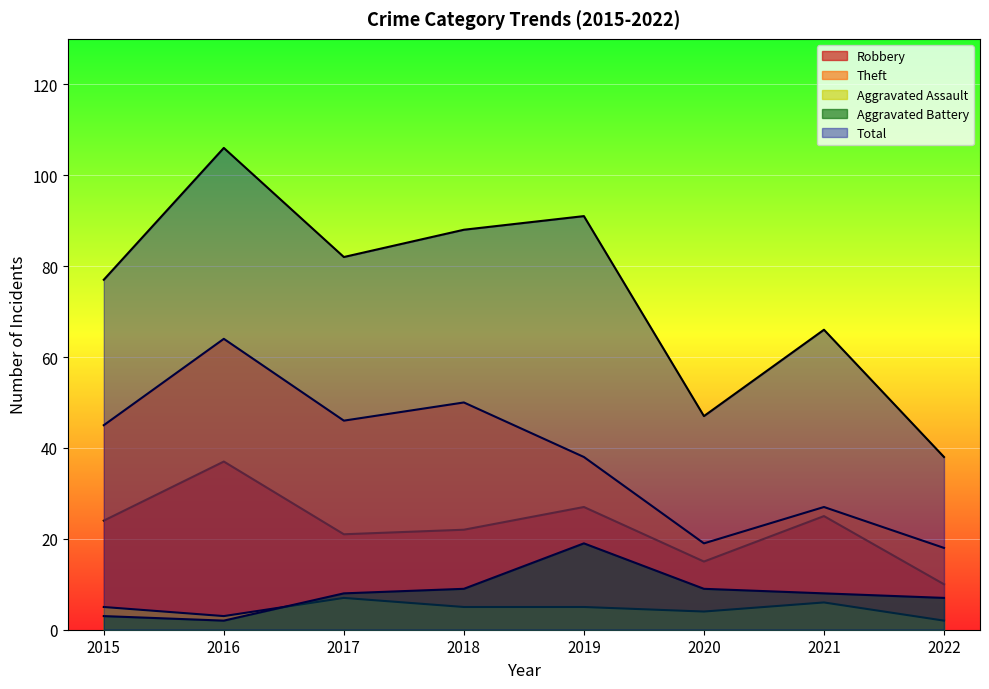

Where does the Aggravated Battery series first go above 8?

2018